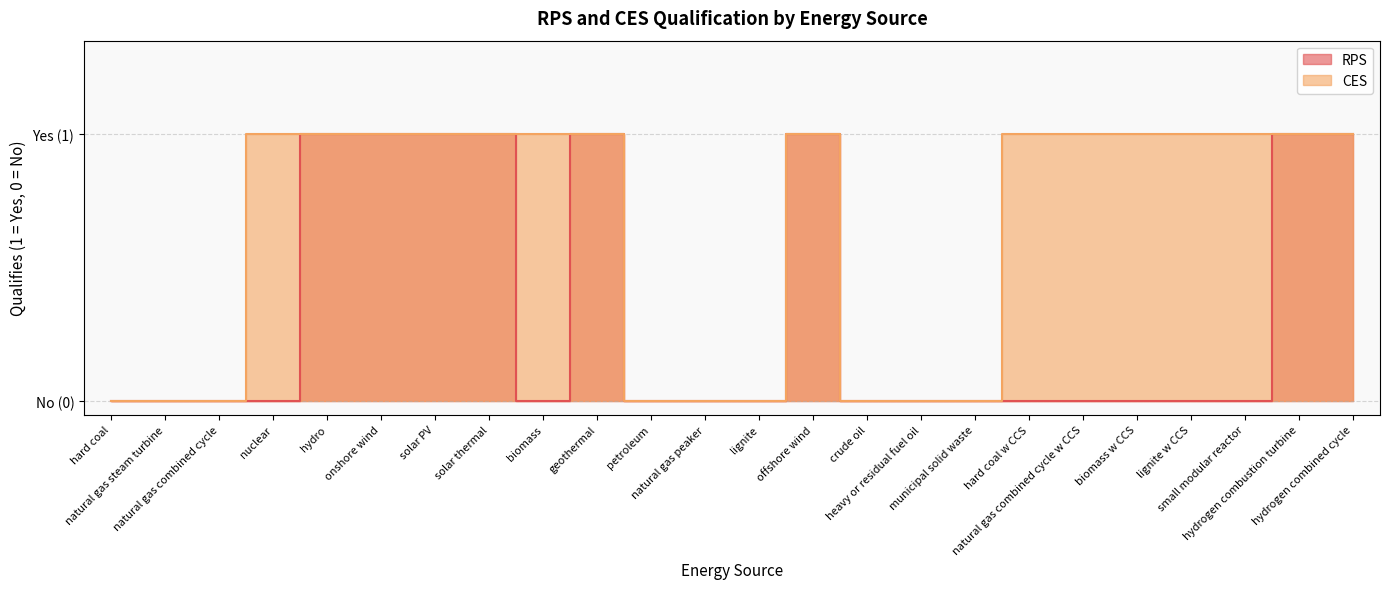

Which series has the widest spread of values?

RPS